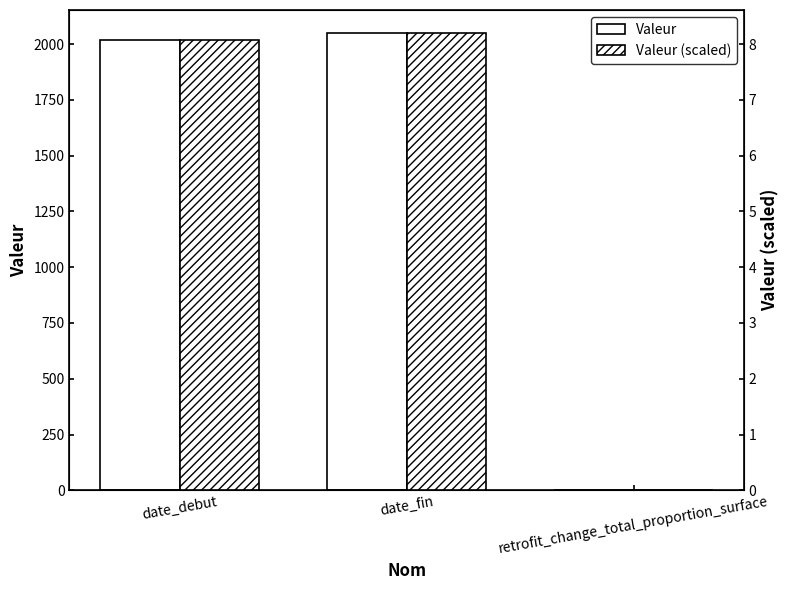

At which category is the sum across all series the highest?

date_fin